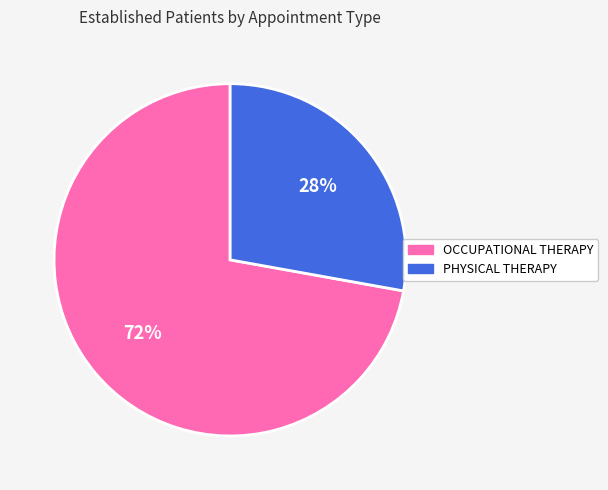

To the nearest percent, what portion does PHYSICAL THERAPY represent?

28%